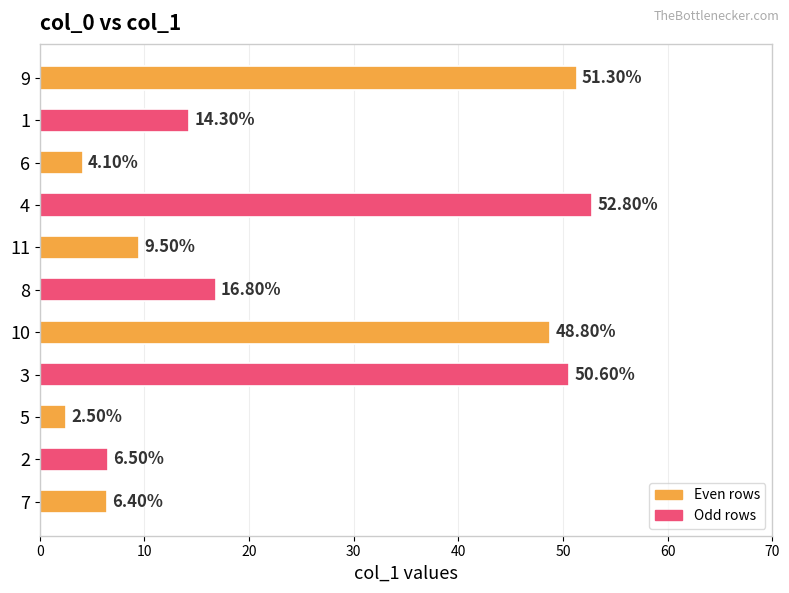

What is the change in value from 4 to 1?

-38.5